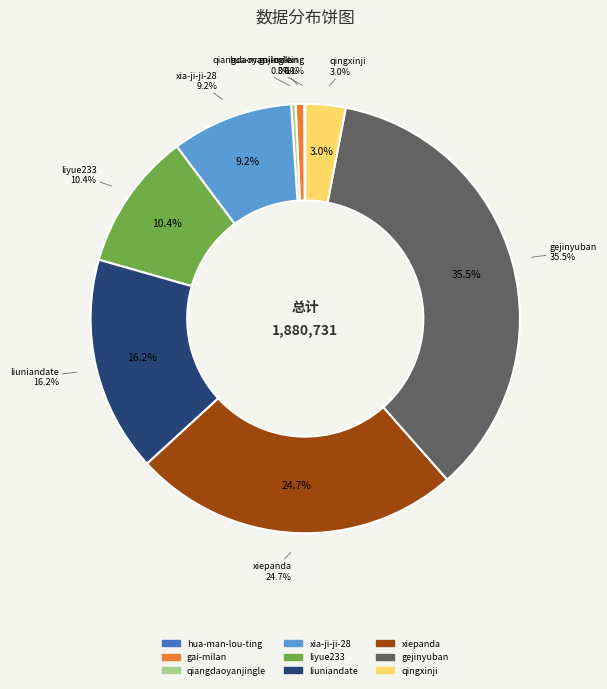

Which slice is the smallest?

hua-man-lou-ting